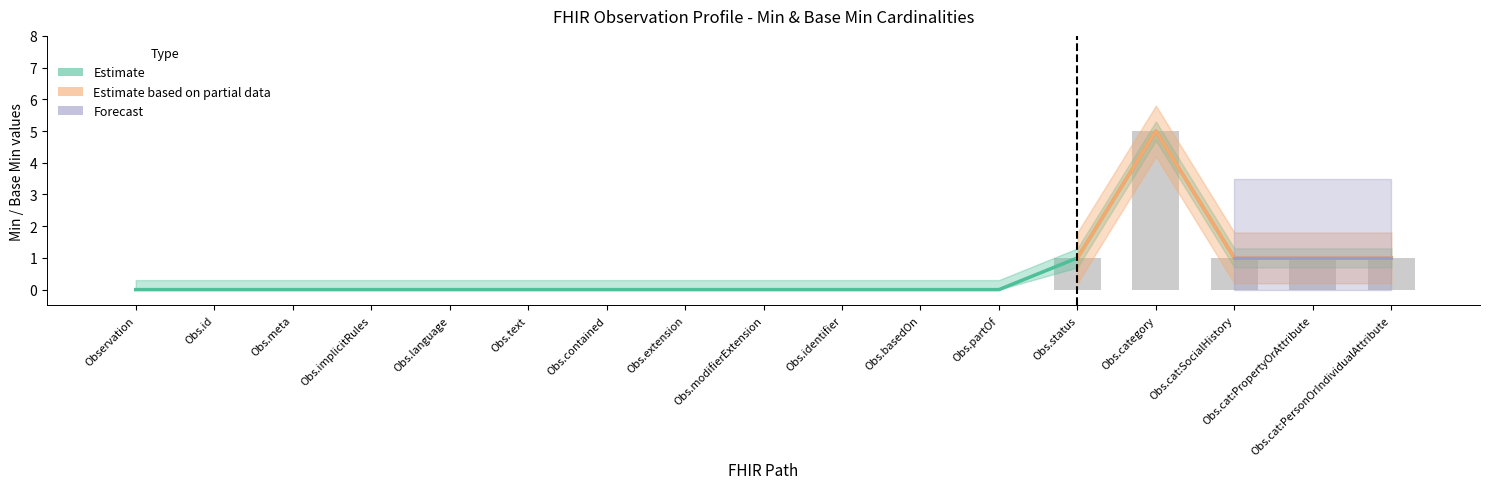

Between Obs.language and Obs.contained, which series saw the biggest shift?

Estimate